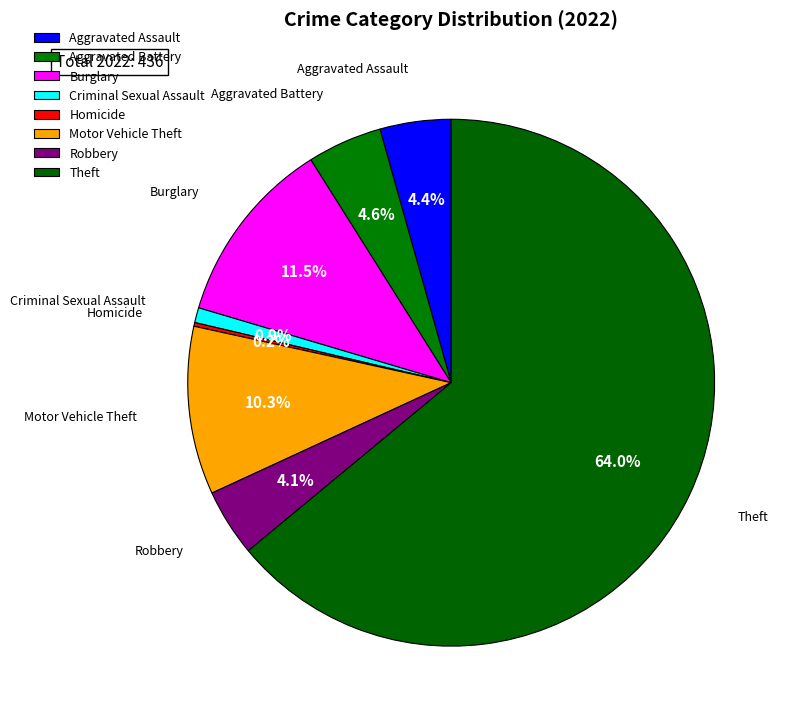

What is the total percentage of Theft and Criminal Sexual Assault?

64.9%